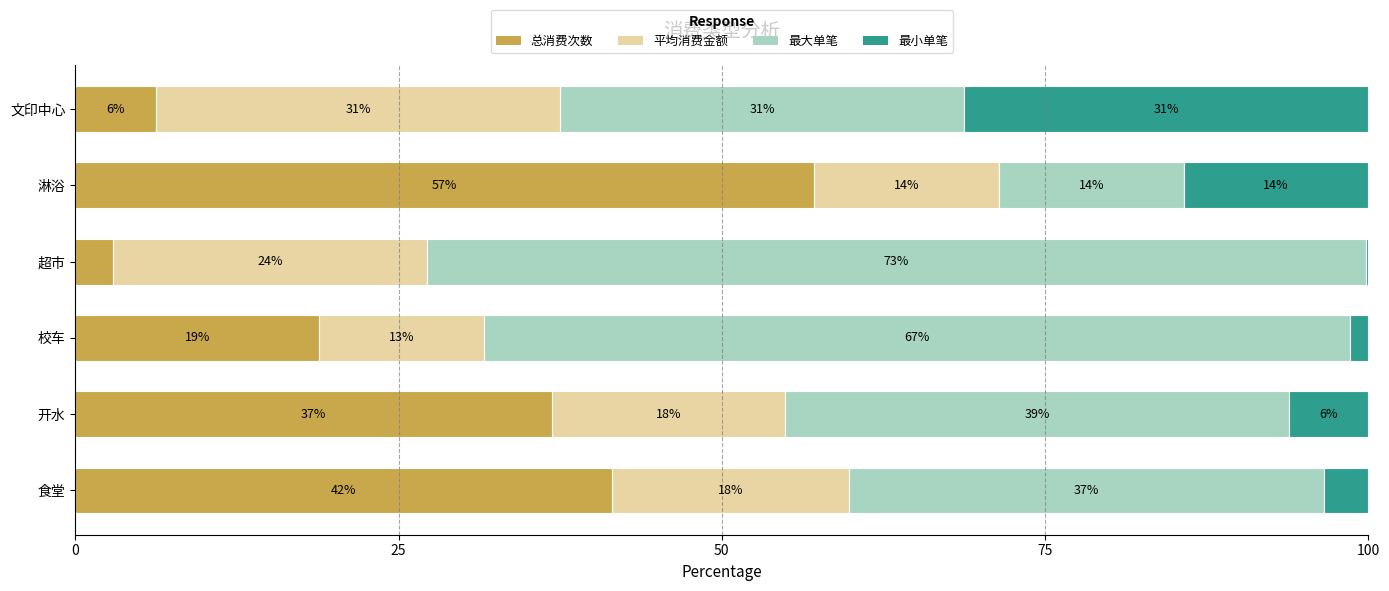

Which series has the largest total across all categories?

最大单笔